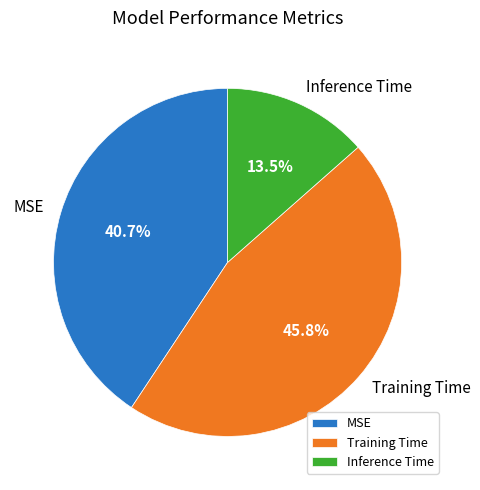

Is MSE the majority of the pie?

No